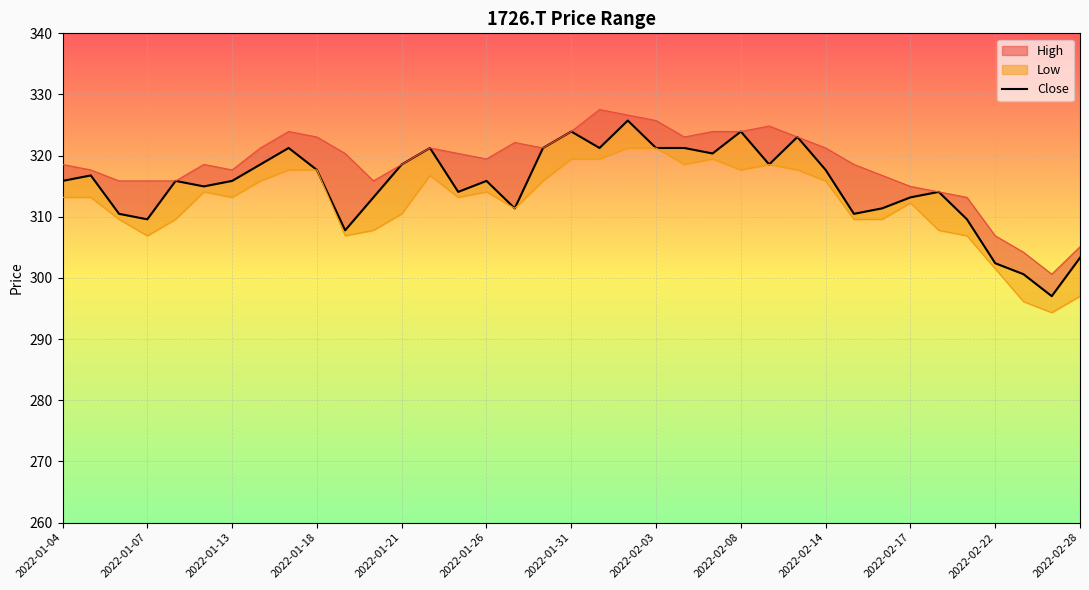

Where is the data nearest to the value 311?

16